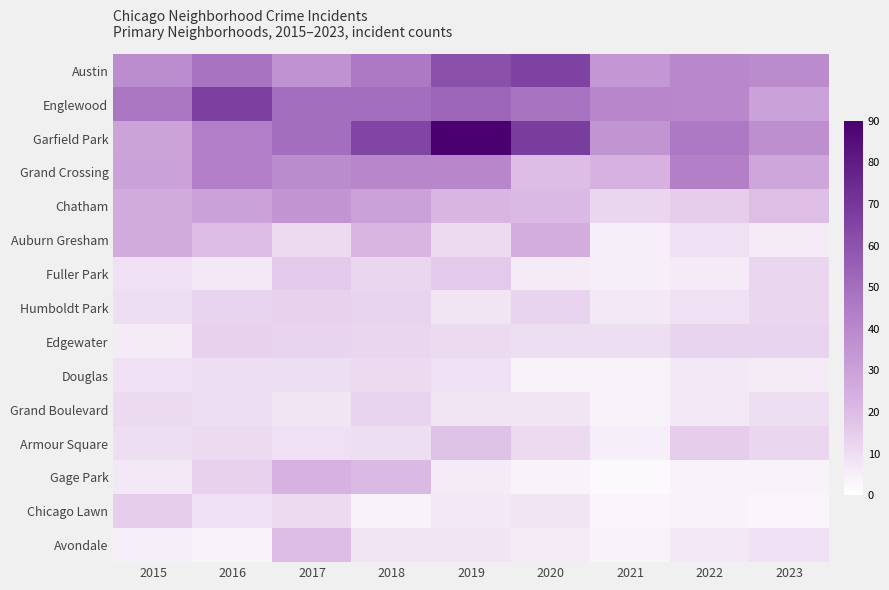

How many distinct data groups are displayed?

15